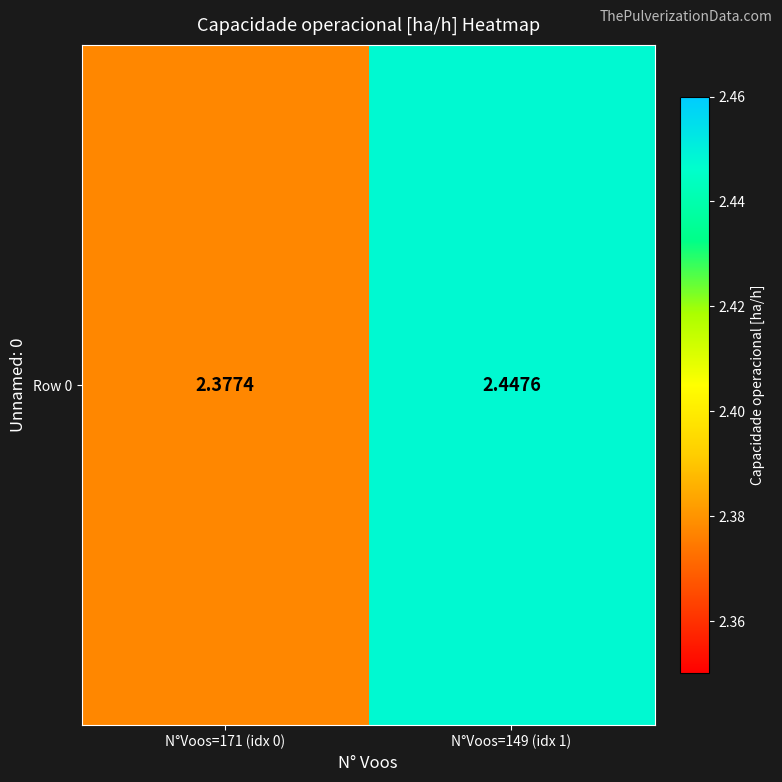

How many data points does each series have?

2